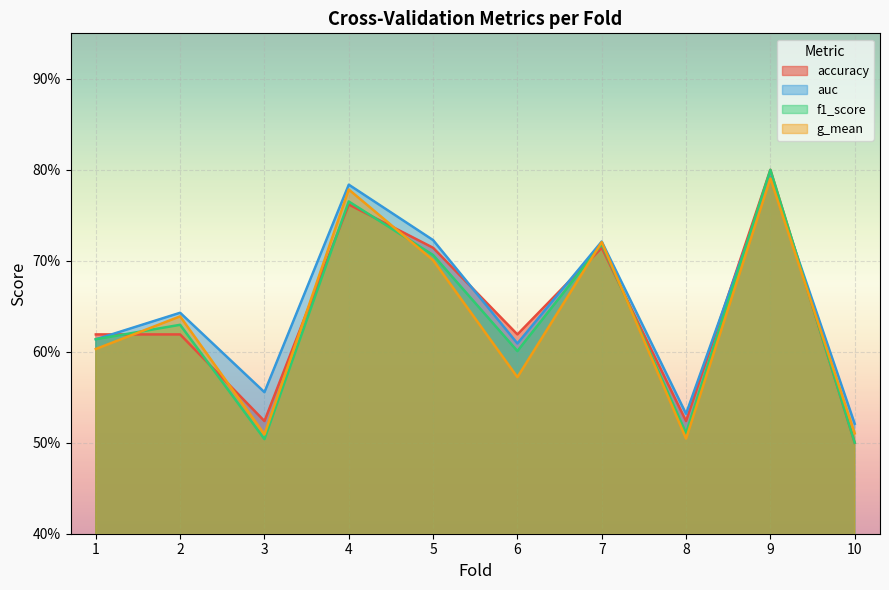

At 9, list the series in order from largest to smallest.

accuracy, f1_score, auc, g_mean